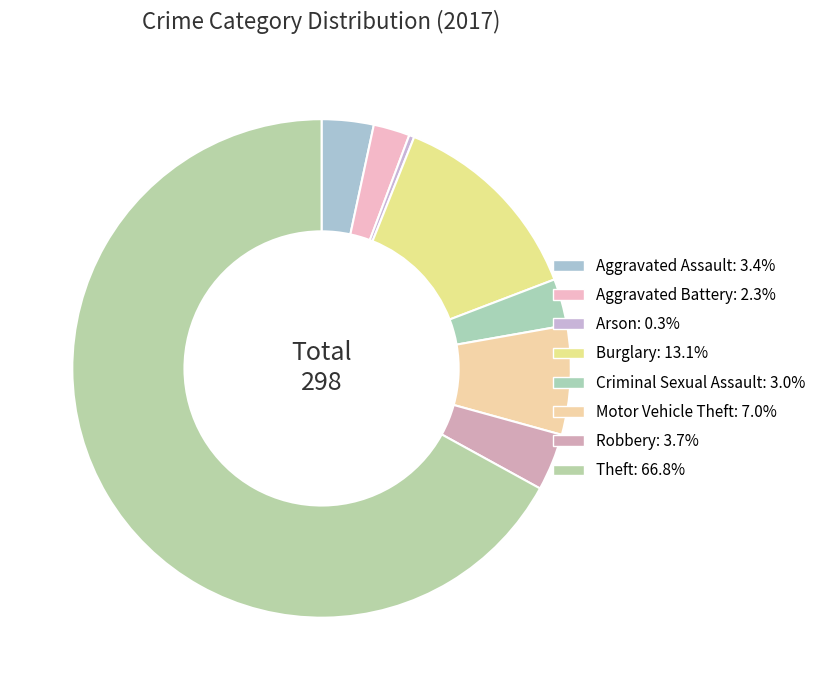

How many slices are in this pie chart?

8